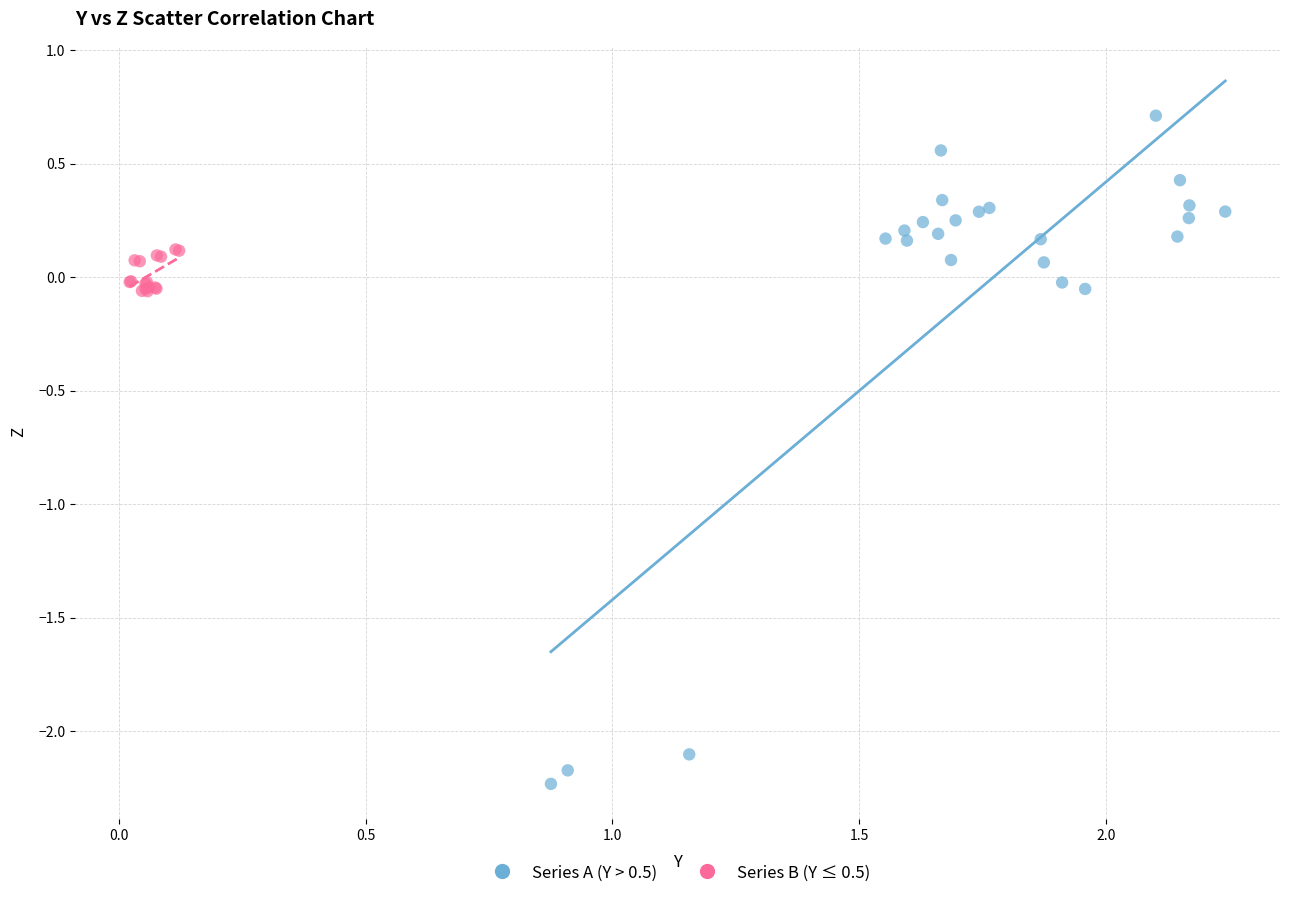

Which series has the largest Y range (max minus min)?

Series A (Y > 0.5)